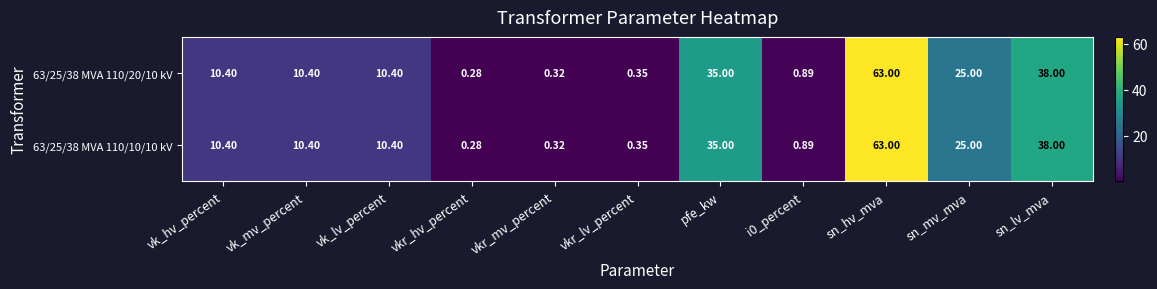

Which category has the lowest value across all series?

vkr_hv_percent